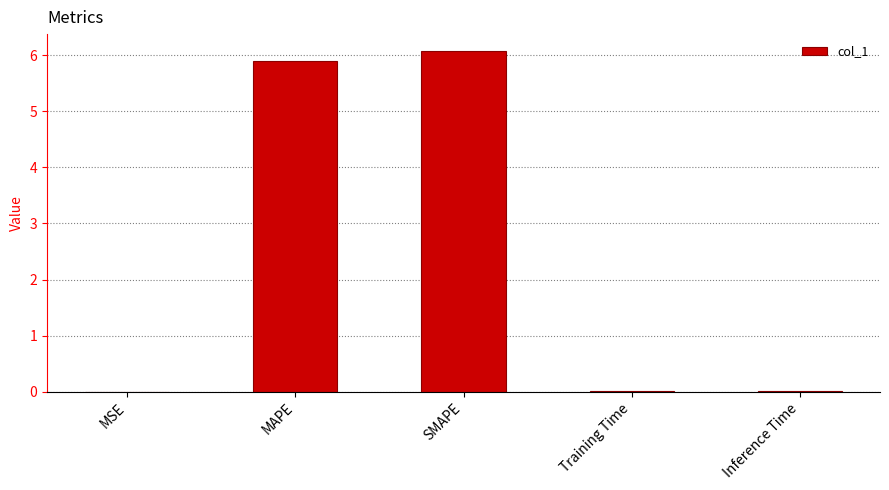

Which has a higher value, Training Time or SMAPE?

SMAPE